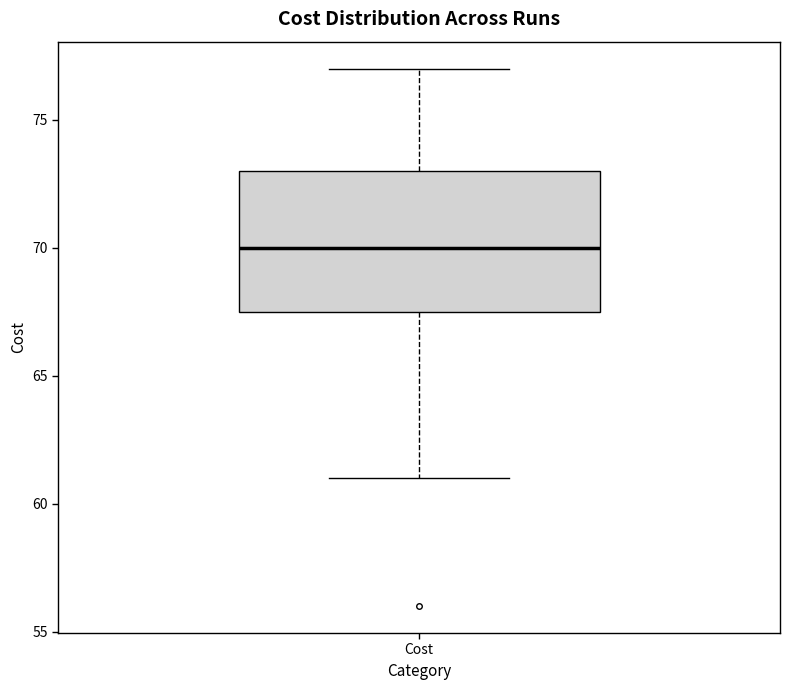

Where does the upper whisker of the box for Cost end on the y-axis? The values are not printed on the chart, so give them approximately, as read against the axis.

77.0